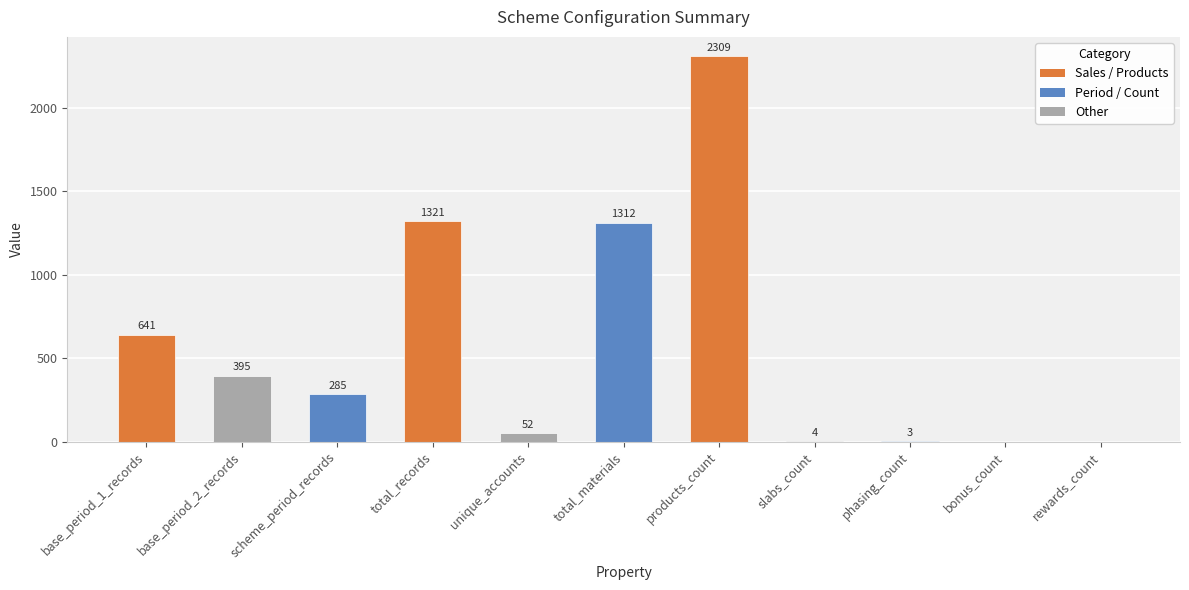

What is the change in value from base_period_2_records to rewards_count?

-395